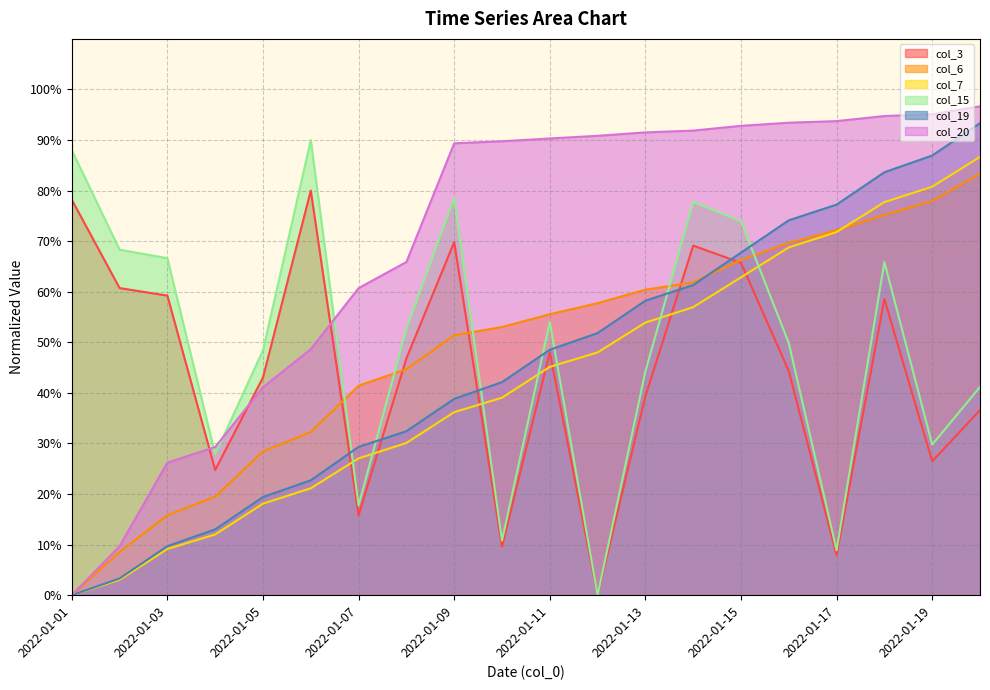

At how many categories does at least one series exceed 0?

20